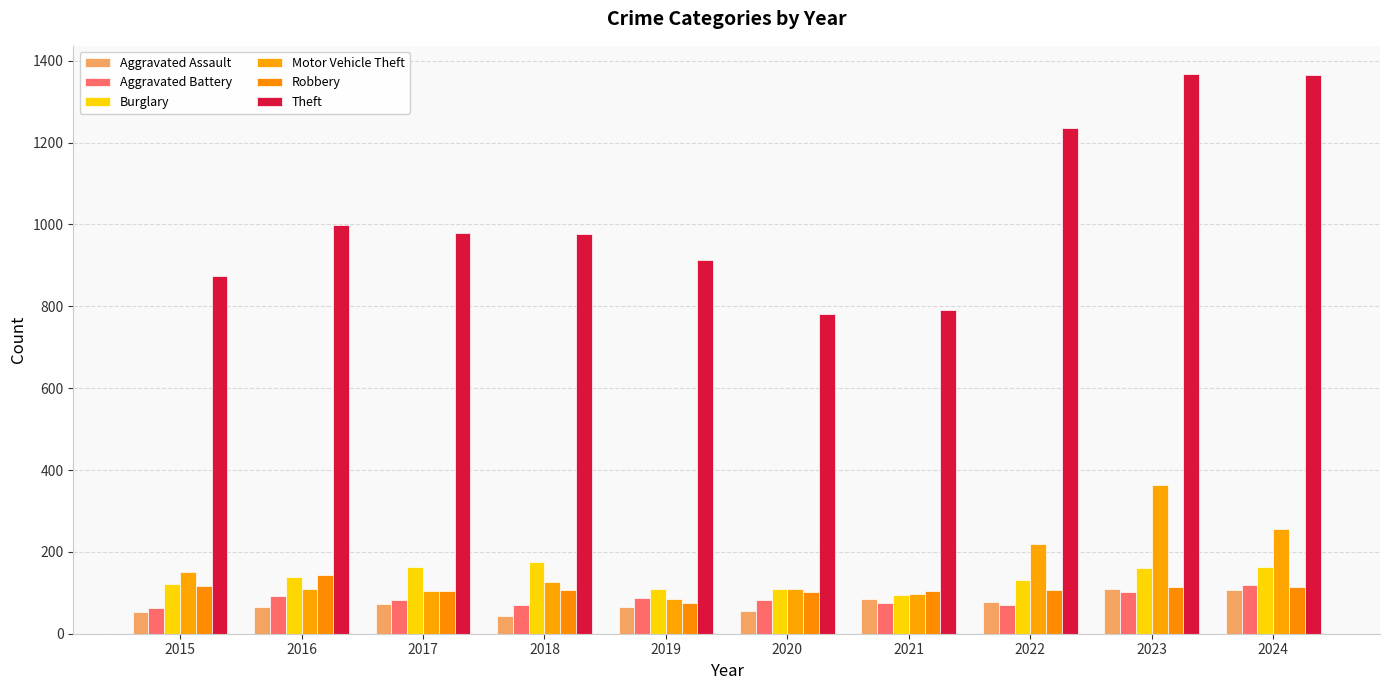

Is it true that Aggravated Assault equals 141 at 2024?

False